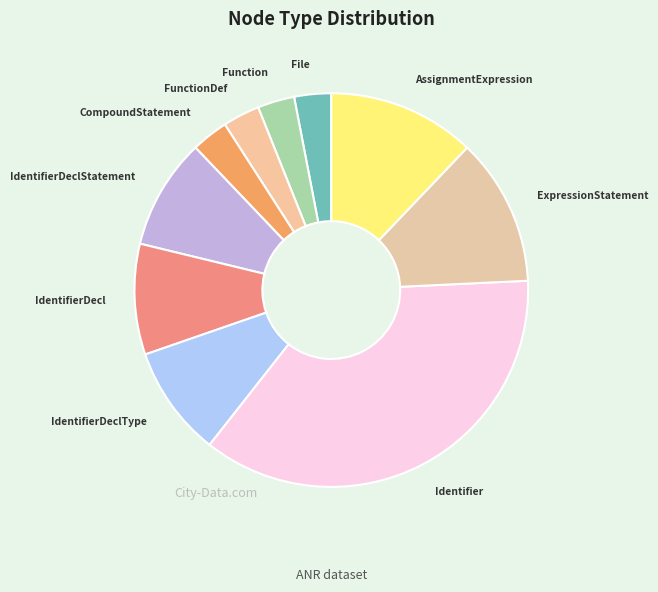

Combined, do Function and CompoundStatement account for over 50%?

No